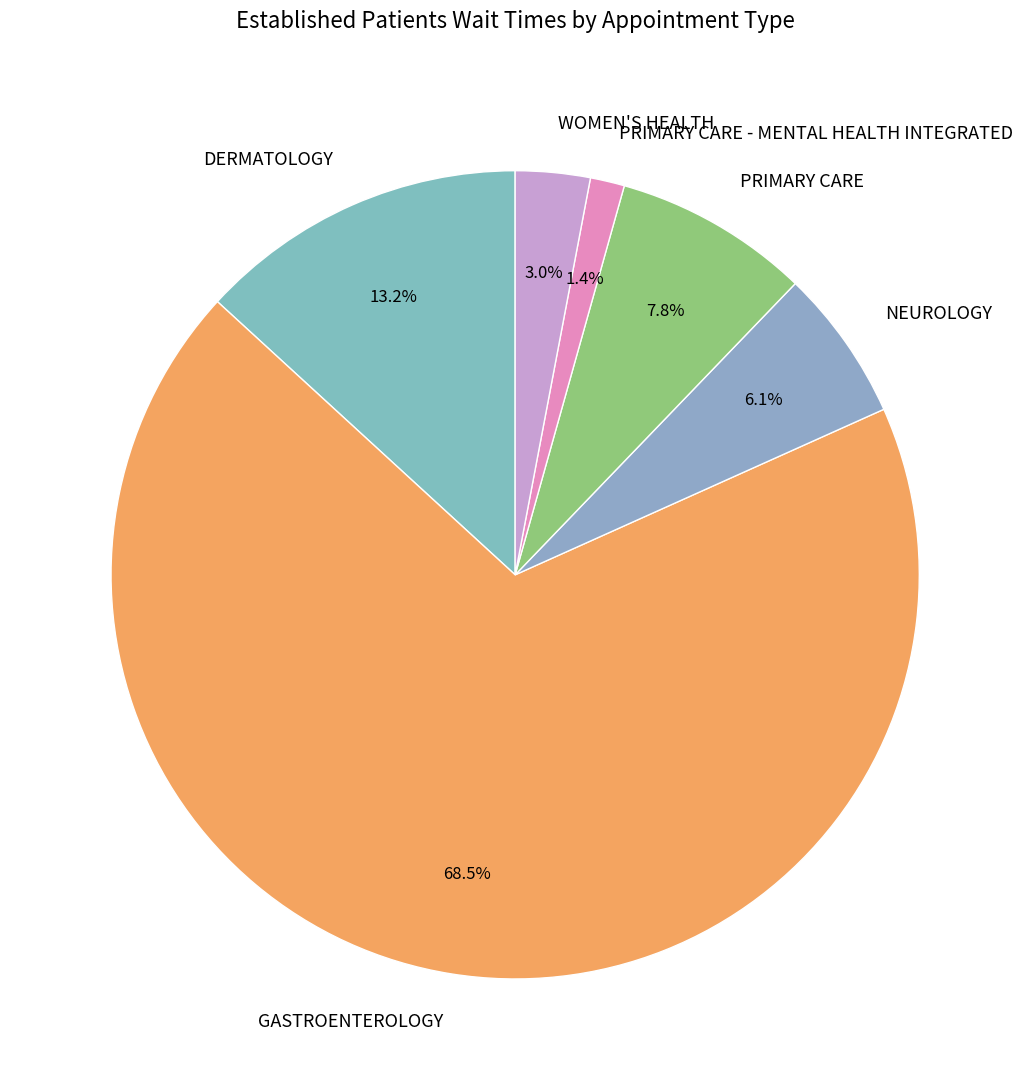

Does GASTROENTEROLOGY represent more than half of the total?

Yes